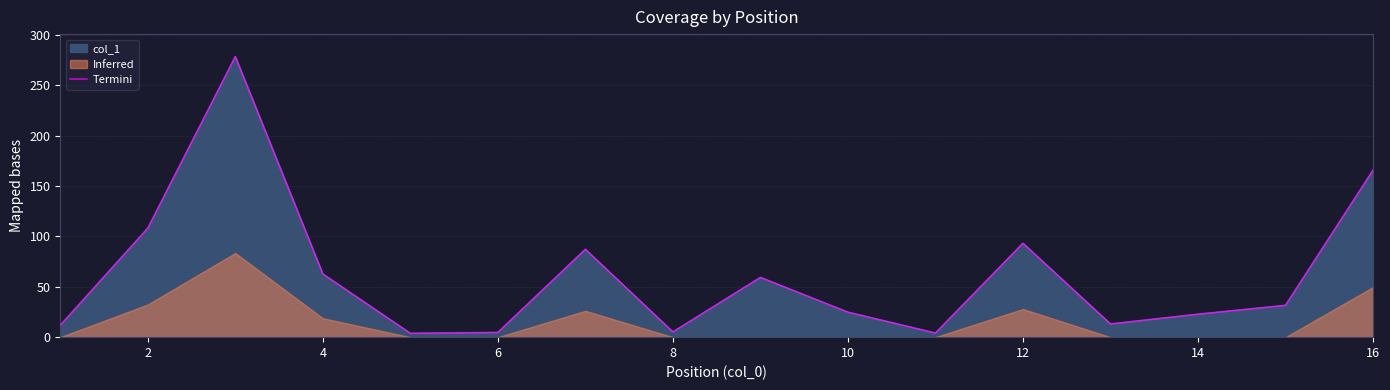

The value at 8 is 3.8. True or false?

True